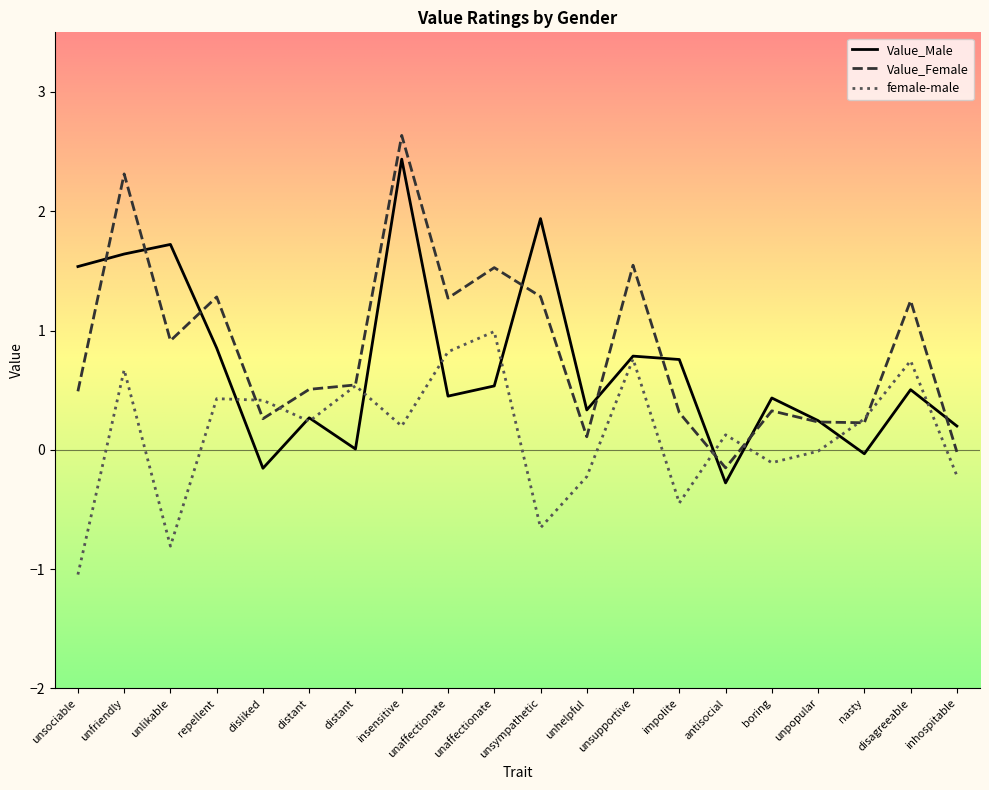

What are all the series names shown in the legend?

Value_Male, Value_Female, female-male